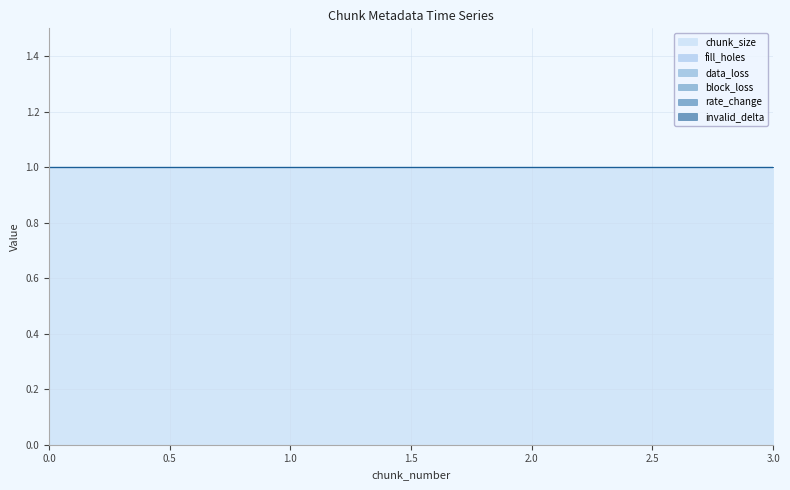

Does the chart have visible grid lines?

Yes